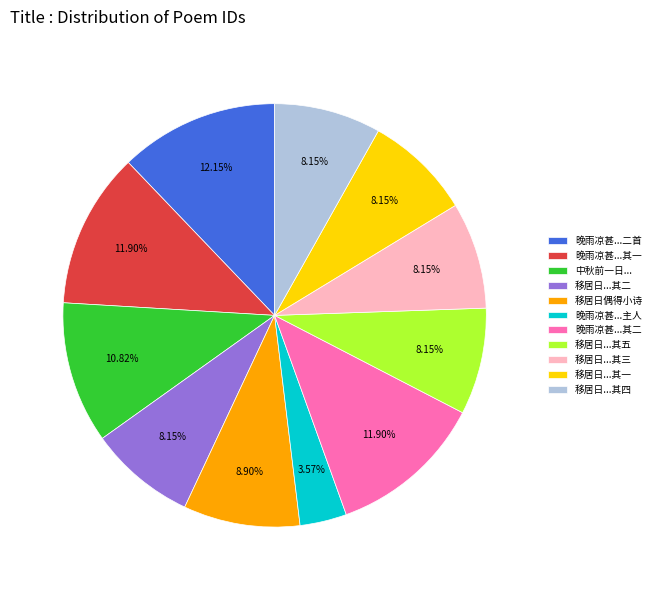

Does 中秋前一日... account for over 50% of the chart?

No